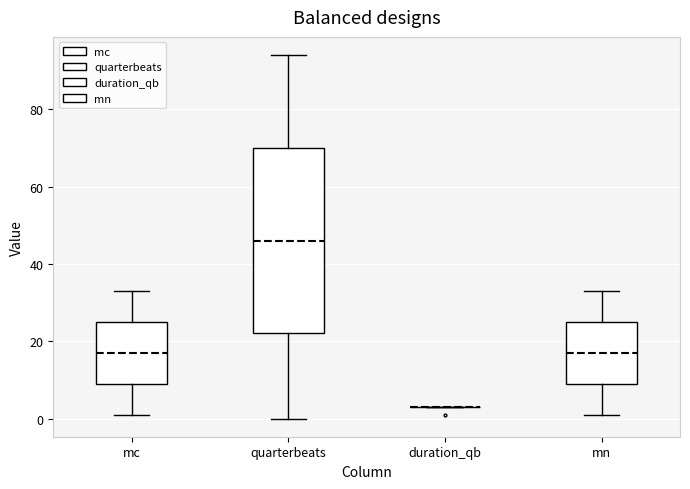

Reading left to right, read every box against the y-axis: the position of its median line, the range the box covers, and the ends of its whiskers. The values are not printed on the chart, so give them approximately, as read against the axis.

mc: median 18, box 10 to 26, whiskers 2 to 34
quarterbeats: median 46, box 22 to 70, whiskers 0 to 94
duration_qb: box collapsed to a line at 4, whiskers 4 to 4
mn: median 18, box 10 to 26, whiskers 2 to 34